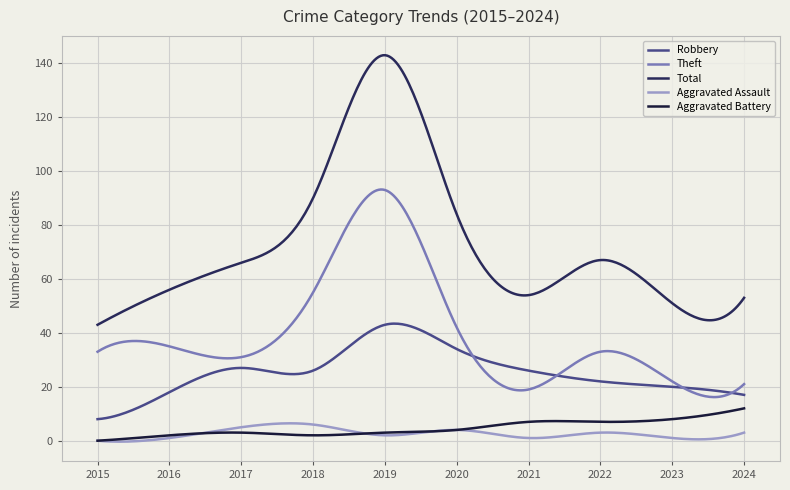

Is this an area chart (filled region under the line)?

No